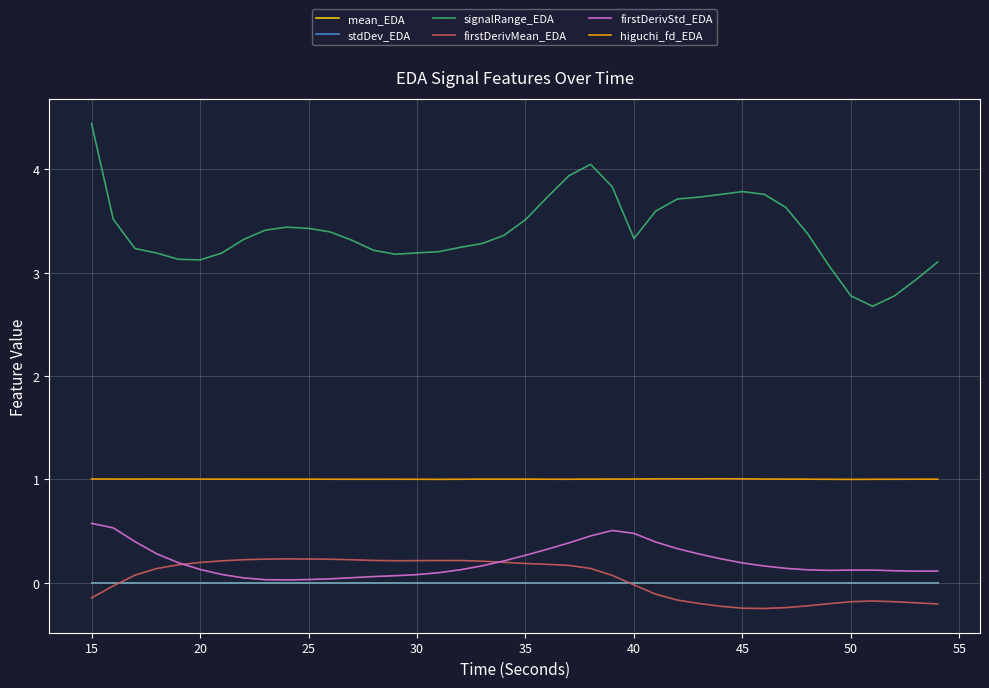

How many negative values does the firstDerivMean_EDA series have?

17